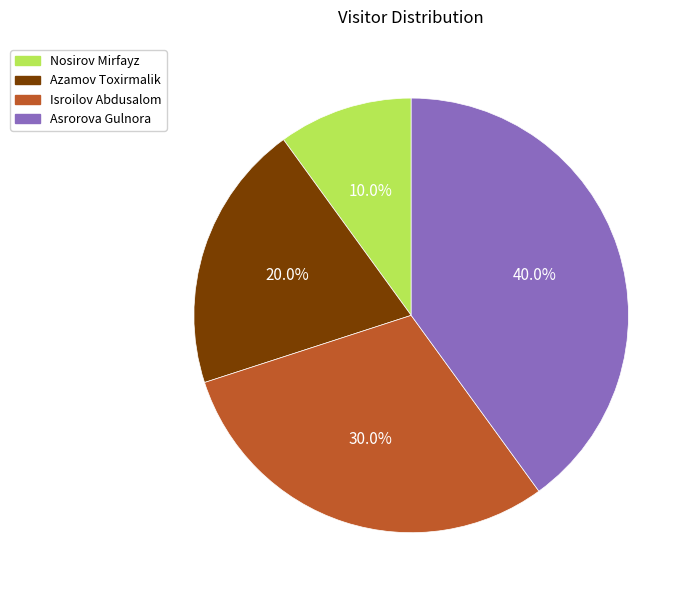

Rank the categories by value from highest to lowest.

Asrorova Gulnora, Isroilov Abdusalom, Azamov Toxirmalik, Nosirov Mirfayz